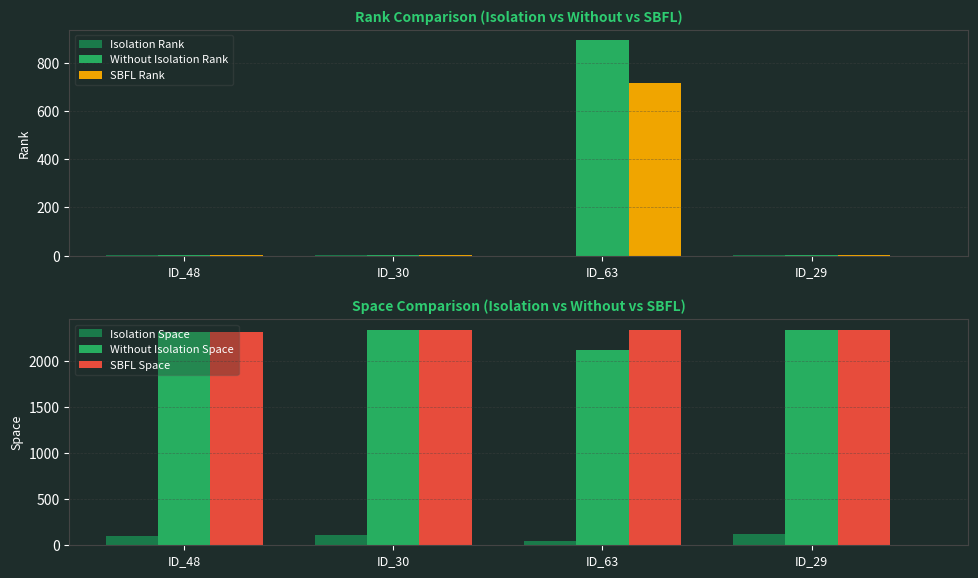

Reading right to left, transcribe all the data shown in this chart.

Isolation Rank: ID_29=1	ID_63=0	ID_30=1	ID_48=1
Without Isolation Rank: ID_29=2	ID_63=893	ID_30=2	ID_48=2
SBFL Rank: ID_29=2	ID_63=717	ID_30=2	ID_48=2
Isolation Space: ID_29=120	ID_63=43	ID_30=111	ID_48=105
Without Isolation Space: ID_29=2334	ID_63=2122	ID_30=2336	ID_48=2314
SBFL Space: ID_29=2334	ID_63=2333	ID_30=2336	ID_48=2314